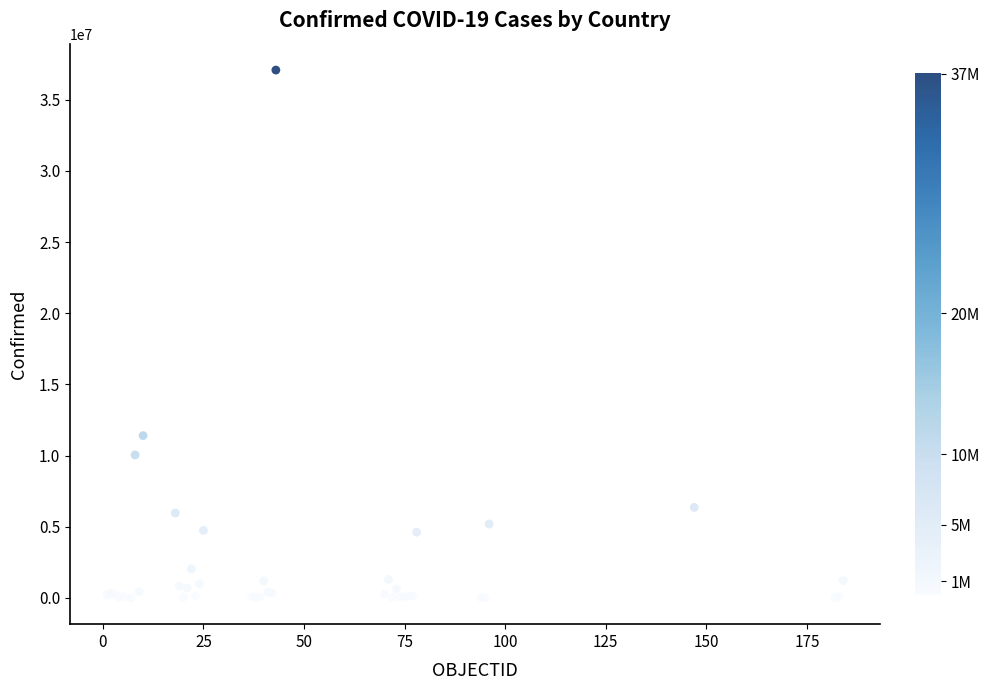

What Y value in the scatter plot is closest to 18546677?

11401996